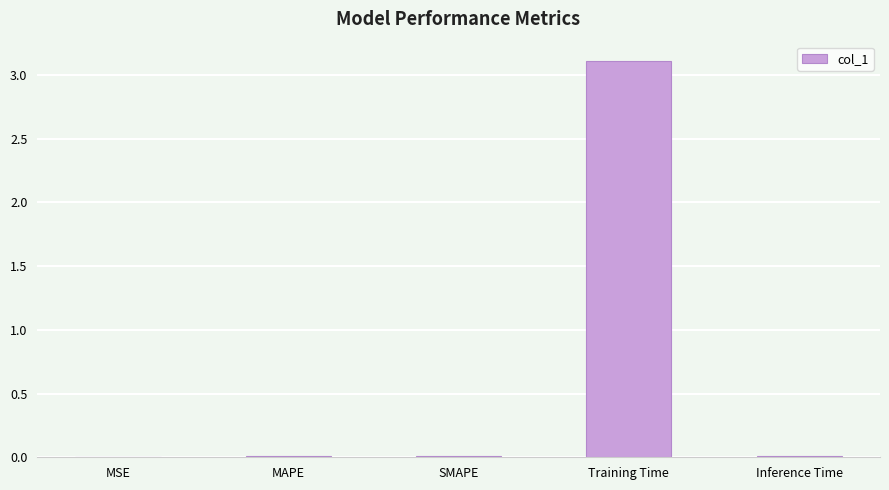

What is the greatest value displayed?

3.1